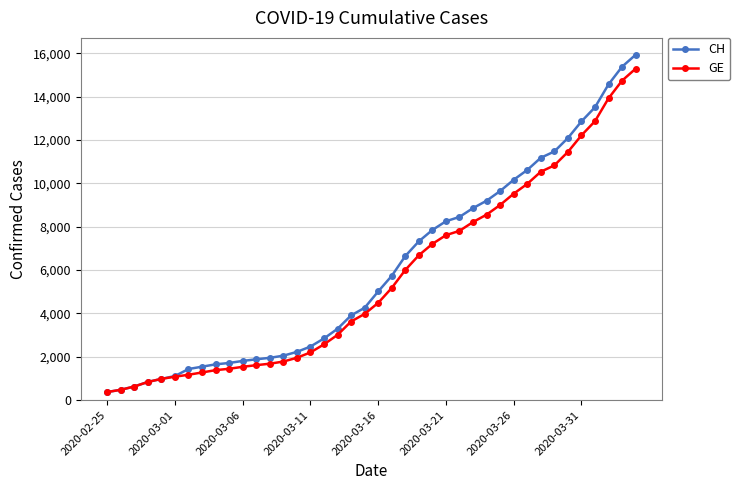

What is the maximum value for GE?

15284